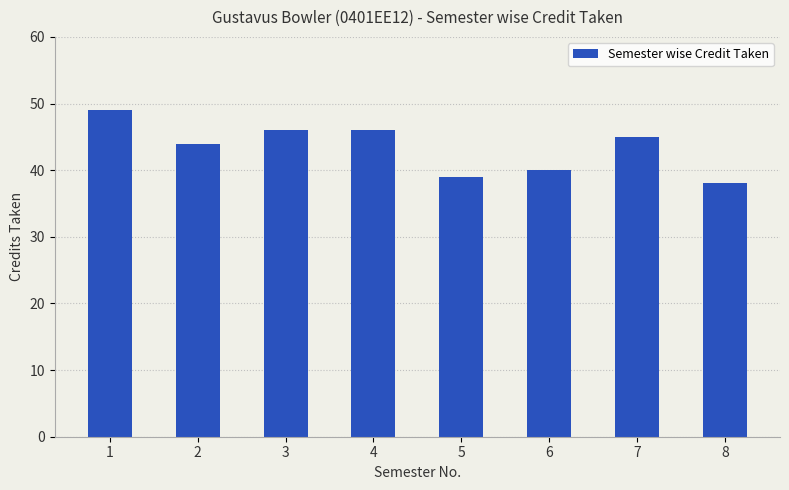

What is the change in value from 7 to 8?

-7